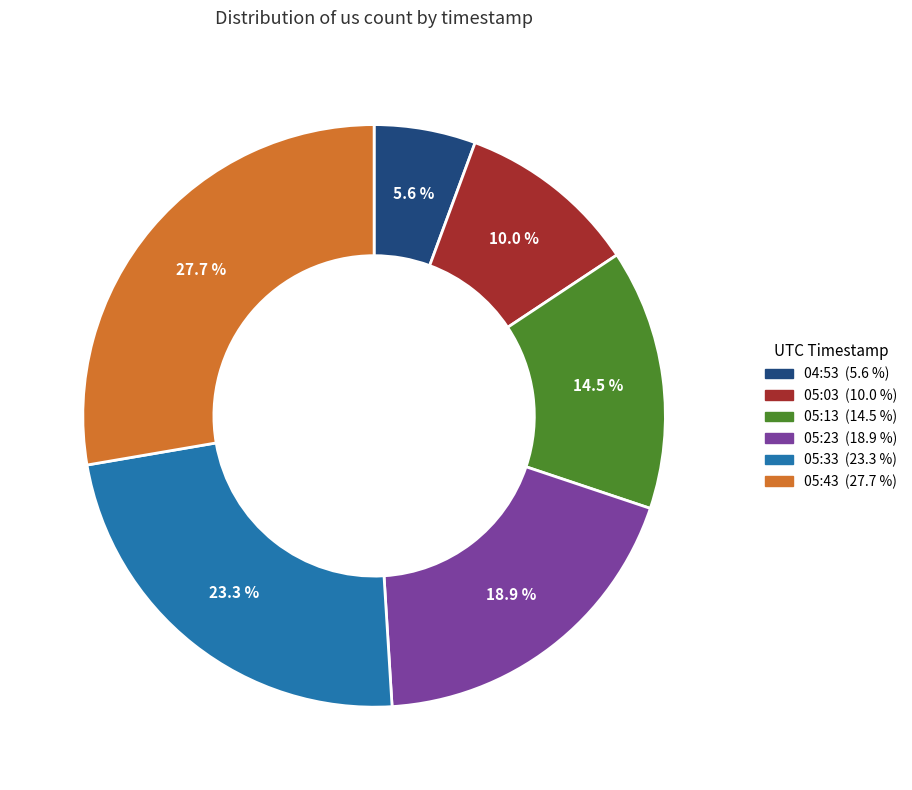

Approximately how many times larger is the value at 04:53 compared to 05:33?

0.2